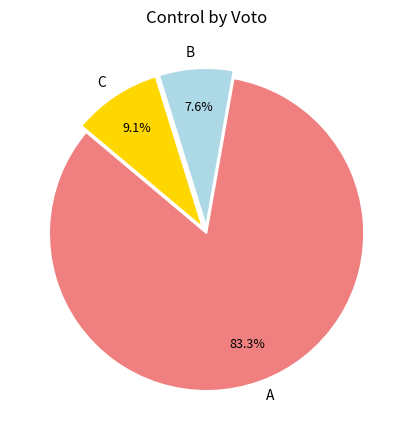

Rank the categories by value from lowest to highest.

B, C, A